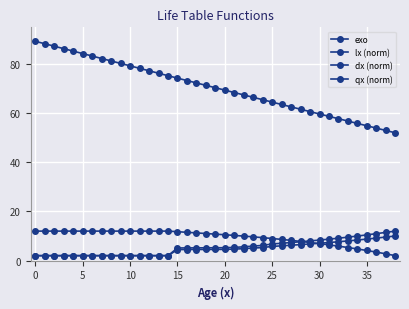

At which label does dx (norm) first exceed 5?

15